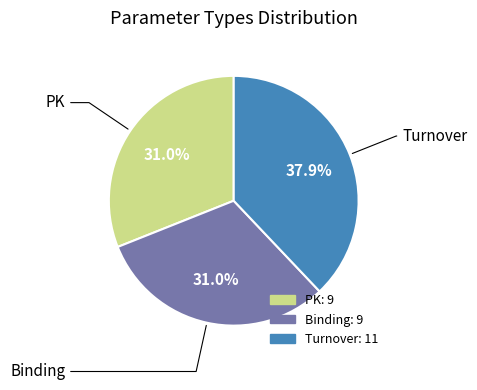

What portion of the pie excludes PK?

69.0%